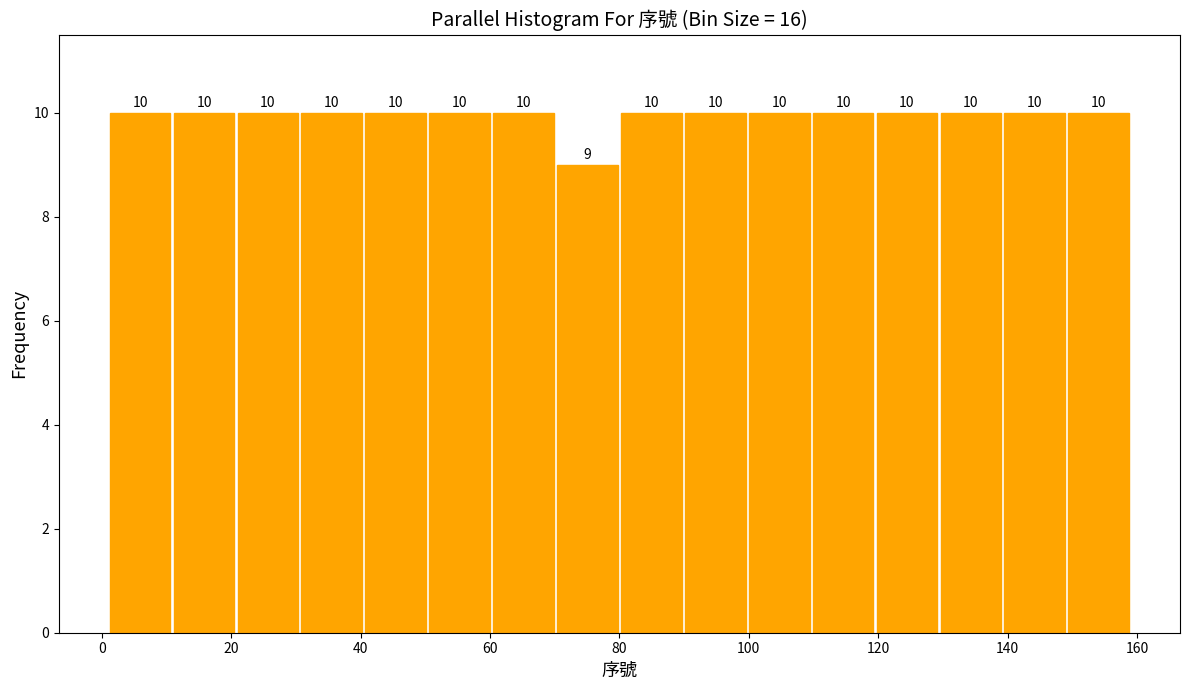

Reading left to right, list every bar in this chart as the range it spans on the x-axis followed by its height. The bar edges are not printed on the chart, so give them approximately, as read against the axis.

2 to 10: 10
10 to 20: 10
20 to 30: 10
30 to 40: 10
40 to 50: 10
50 to 60: 10
60 to 70: 10
70 to 80: 9
80 to 90: 10
90 to 100: 10
100 to 110: 10
110 to 120: 10
120 to 130: 10
130 to 140: 10
140 to 150: 10
150 to 160: 10